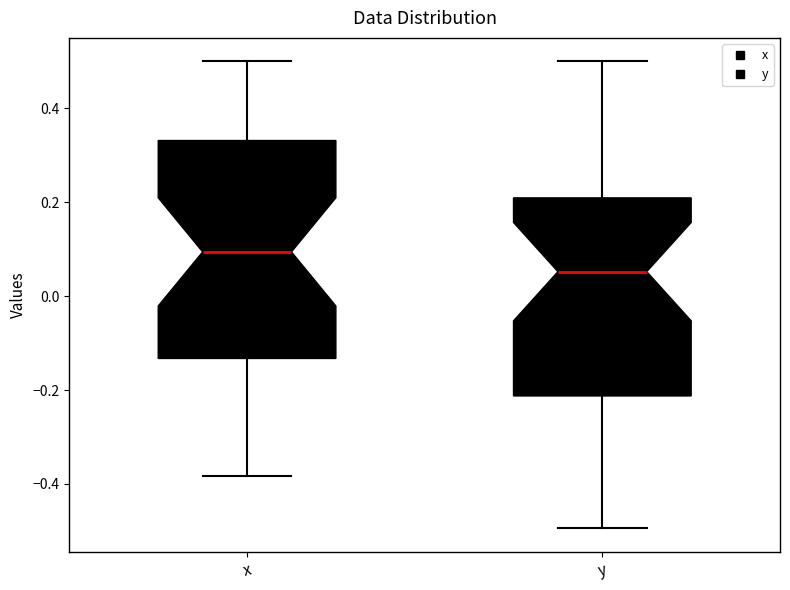

Which box has the highest median line?

x